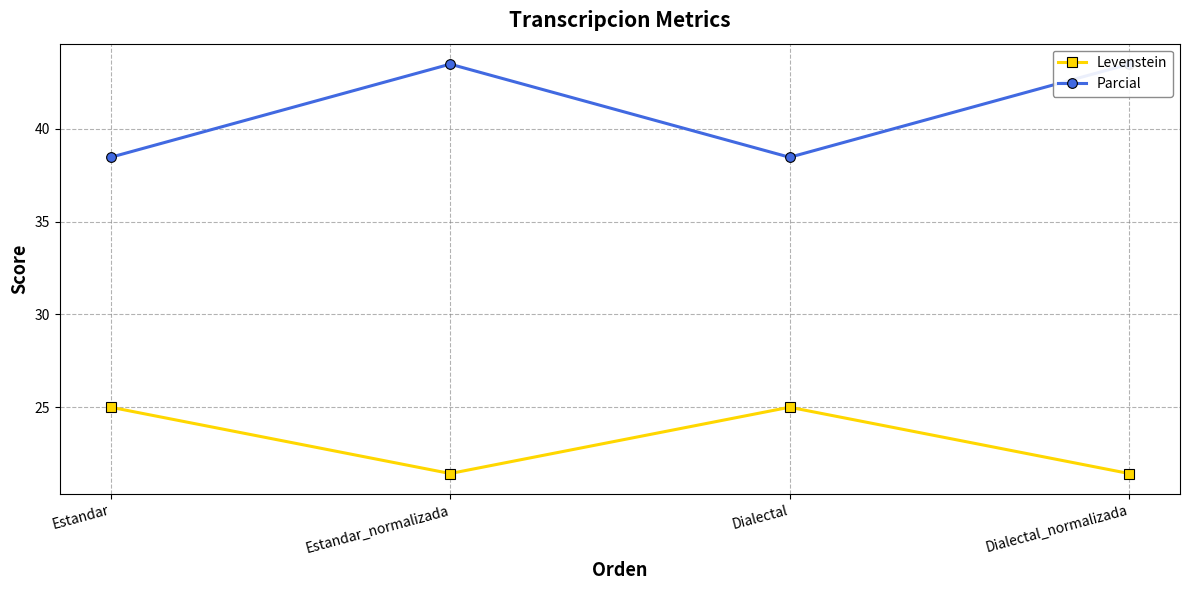

True or false: Levenstein and Parcial intersect in this chart.

False